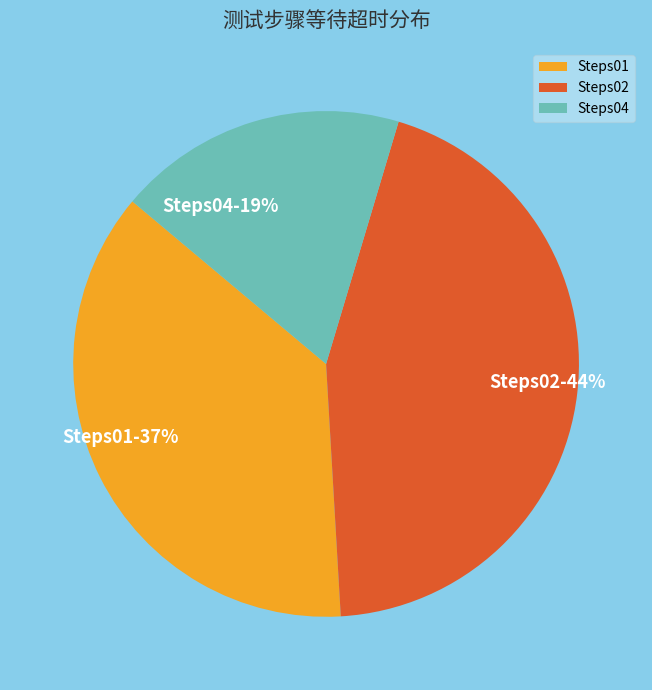

How many segments does this pie chart have?

3